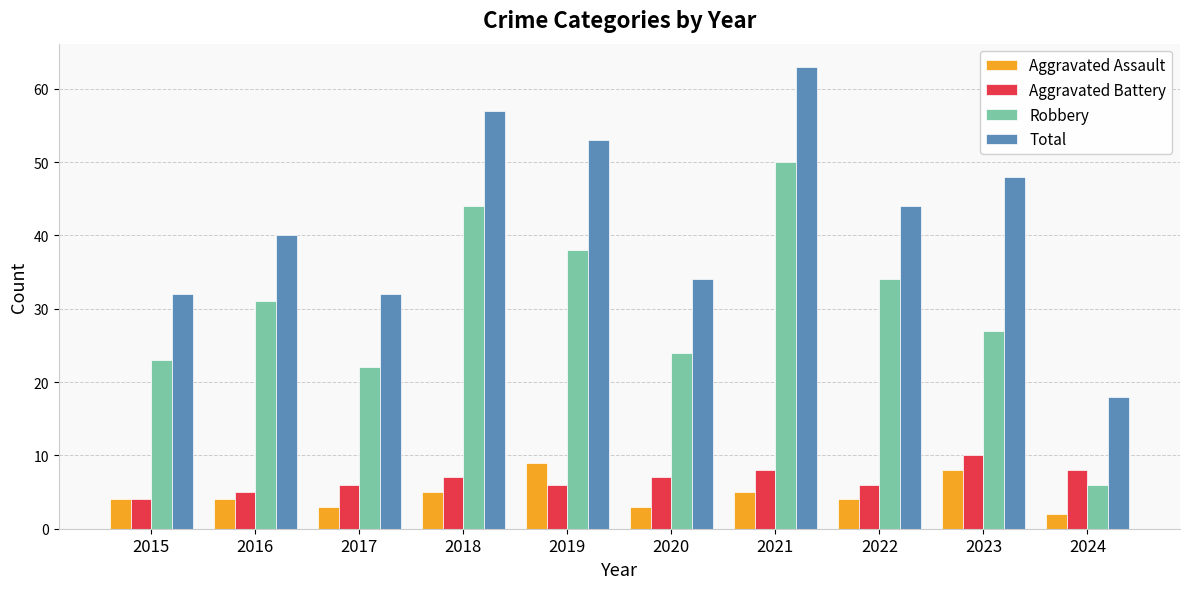

Which label corresponds to the smallest value in the chart?

2024